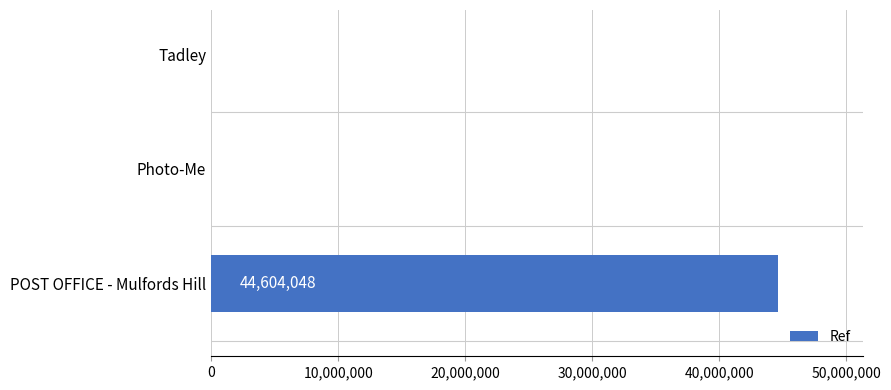

What is the greatest value displayed?

44604048